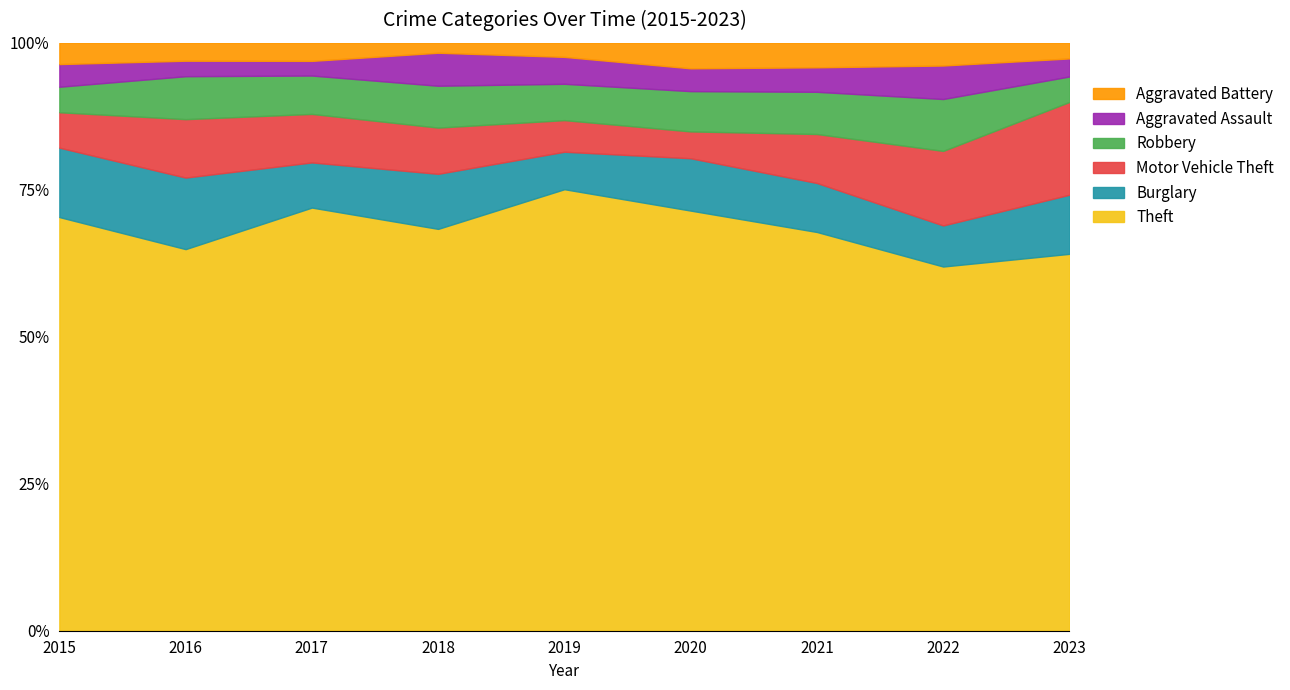

Where is the first local minimum for Aggravated Battery?

2018